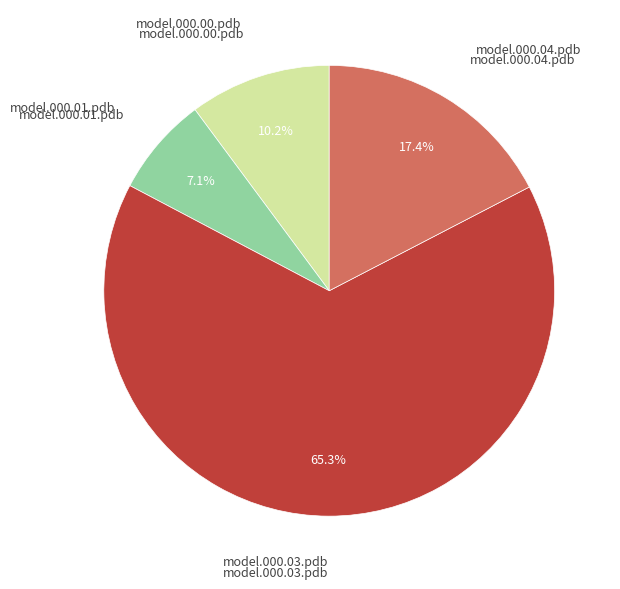

Does any single category account for the majority?

Yes